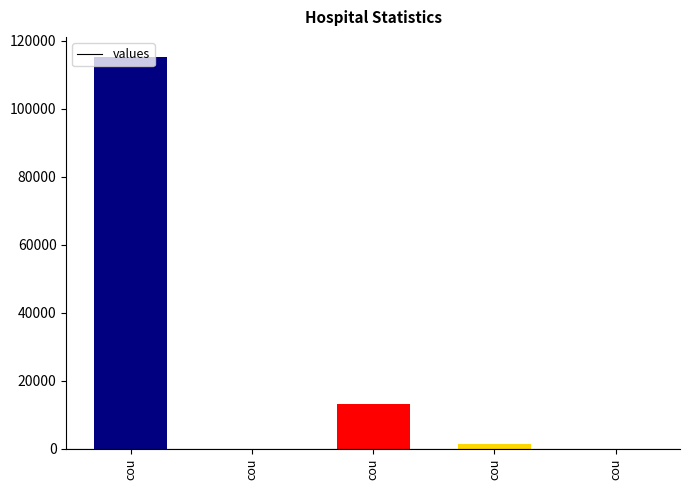

Are the bars grouped side by side (vs. stacked)?

No